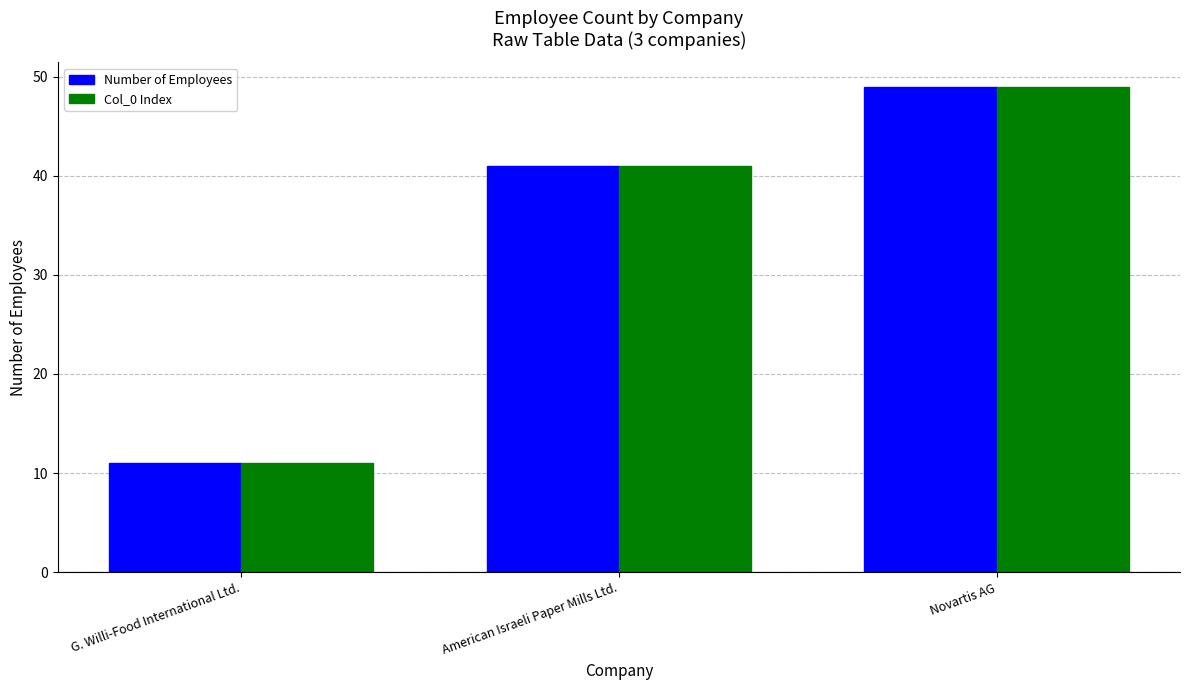

Is the value of Col_0 Index at American Israeli Paper Mills Ltd. greater than the value of Number of Employees at G. Willi-Food International Ltd.?

Yes